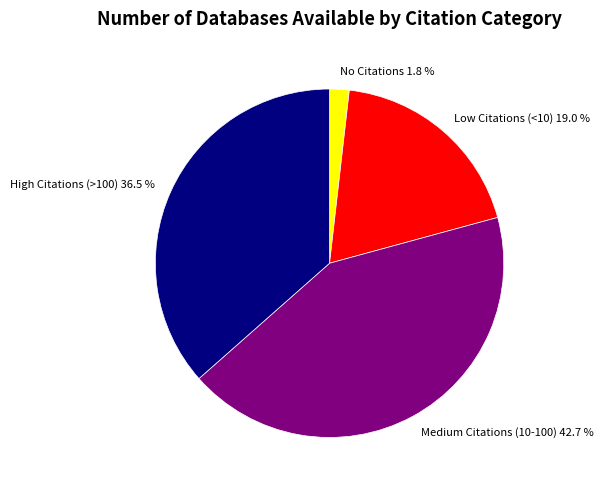

Is there a majority slice in this chart?

No